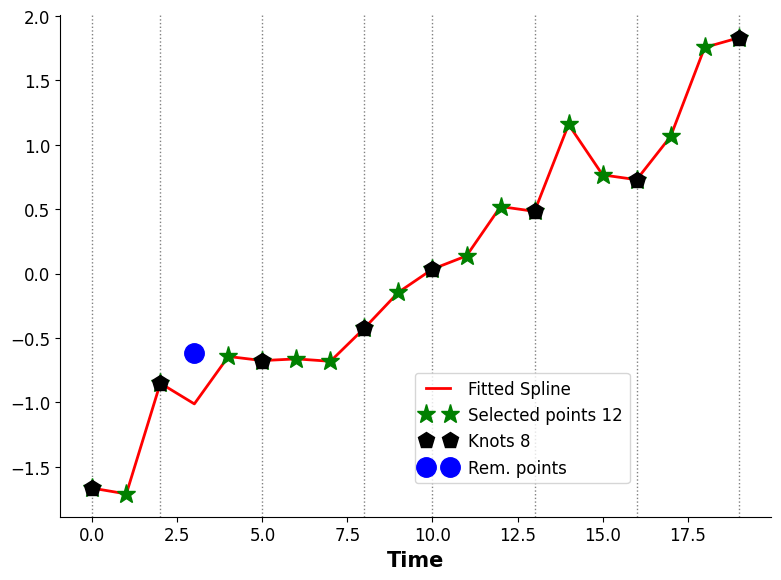

Reading left to right, extract all data points from this chart.

-1.7	-1.7	-0.9	-1.0	-0.6	-0.7	-0.7	-0.7	-0.4	-0.1	0.0	0.1	0.5	0.5	1.2	0.8	0.7	1.1	1.8	1.8